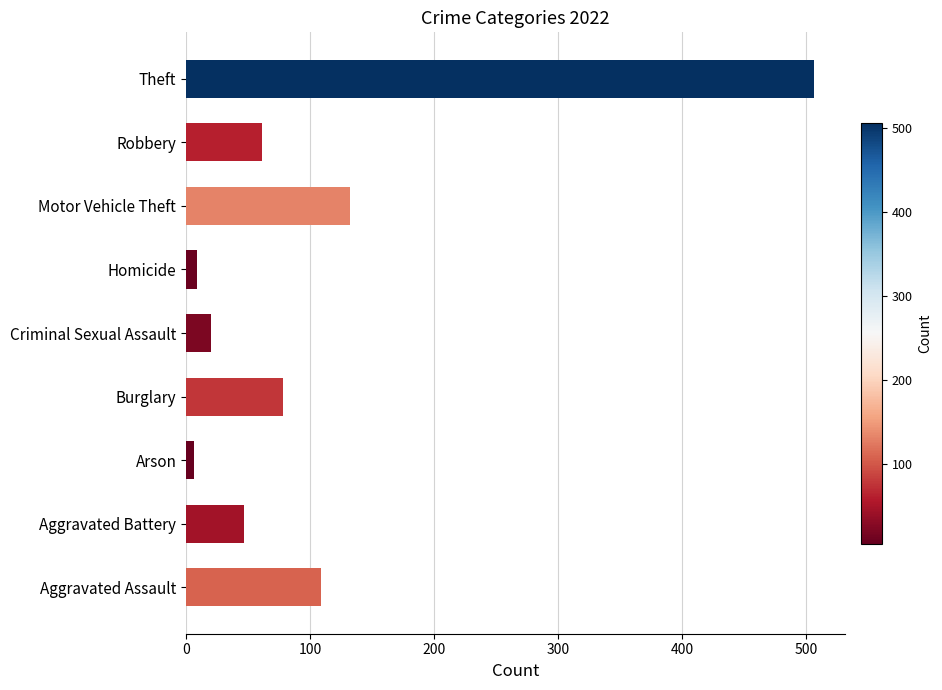

How many data points are less than 61?

4